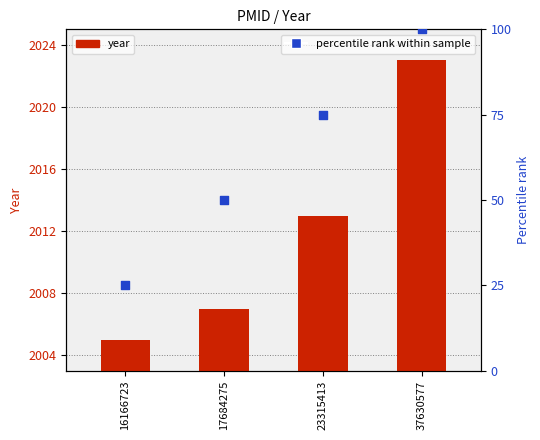

Is the value of percentile rank within sample at 37630577 greater than the value of year at 37630577?

No